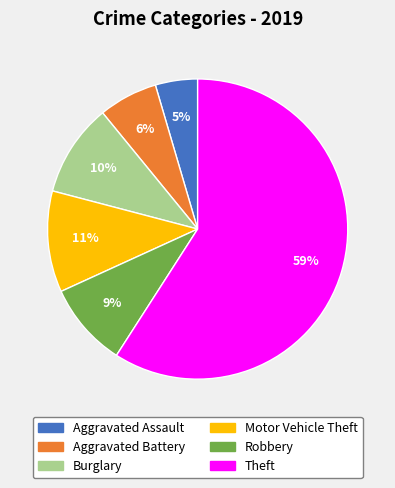

Count the number of slices in the pie.

6